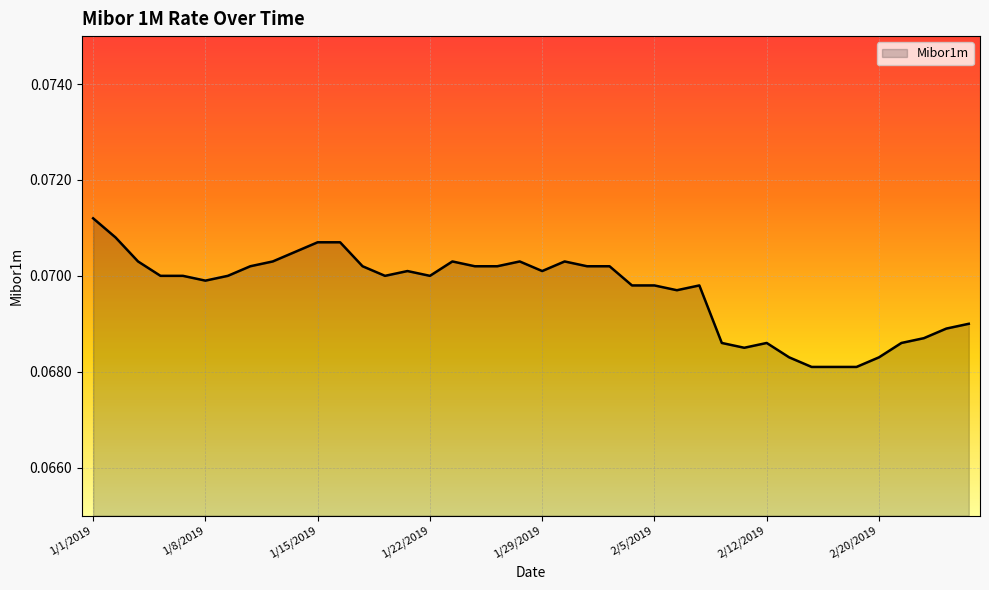

Which label corresponds to the largest value in the chart?

1/1/2019